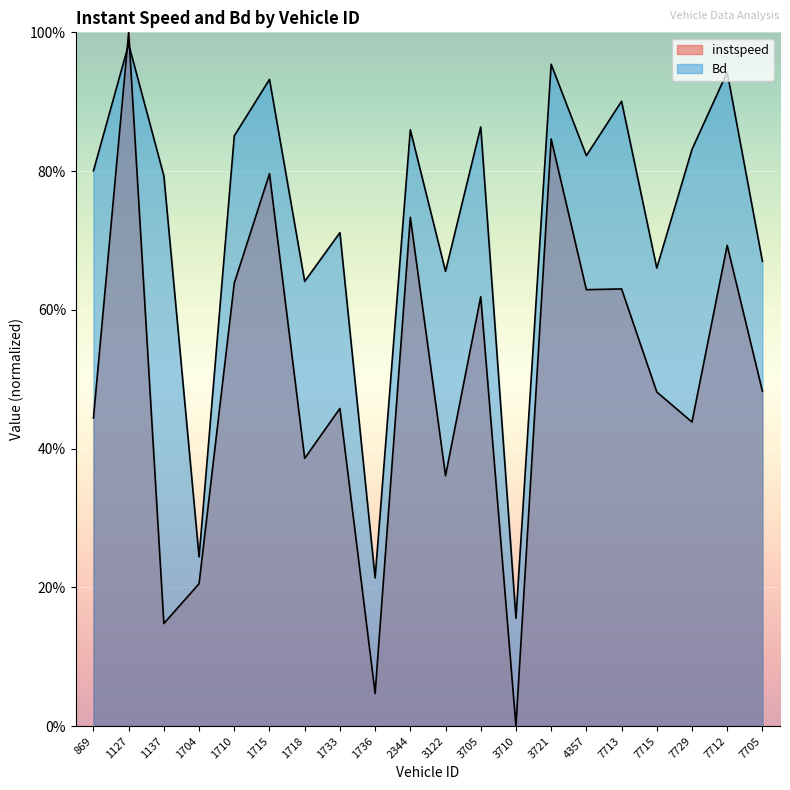

Reading left to right, transcribe all the data shown in this chart.

instspeed: 869=0.4	1127=1.0	1137=0.1	1704=0.2	1710=0.6	1715=0.8	1718=0.4	1733=0.5	1736=0.0	2344=0.7	3122=0.4	3705=0.6	3710=0.0	3721=0.8	4357=0.6	7713=0.6	7715=0.5	7729=0.4	7712=0.7	7705=0.5
Bd: 869=0.8	1127=1.0	1137=0.8	1704=0.2	1710=0.9	1715=0.9	1718=0.6	1733=0.7	1736=0.2	2344=0.9	3122=0.7	3705=0.9	3710=0.2	3721=1.0	4357=0.8	7713=0.9	7715=0.7	7729=0.8	7712=0.9	7705=0.7